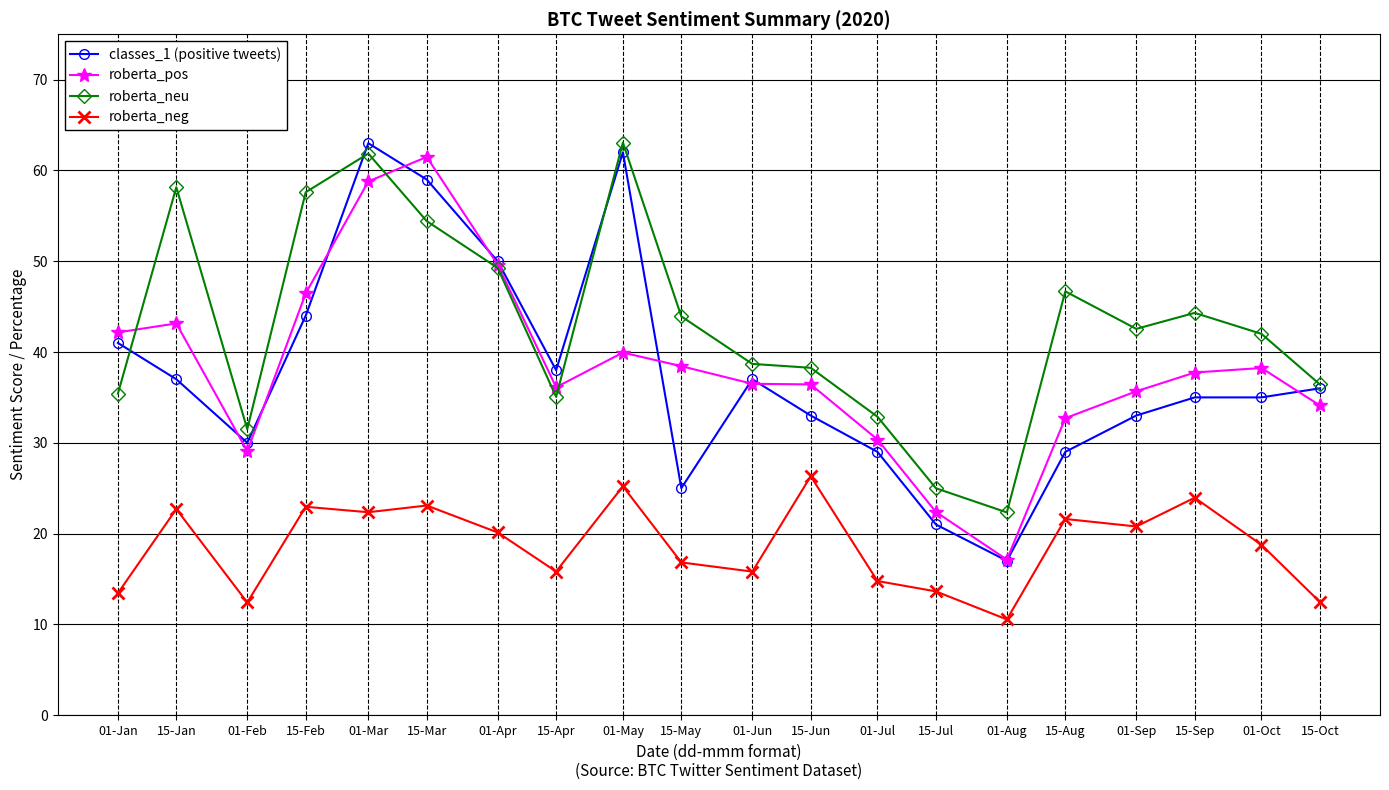

What value does the roberta_neu series have at 15-Jun?

38.3